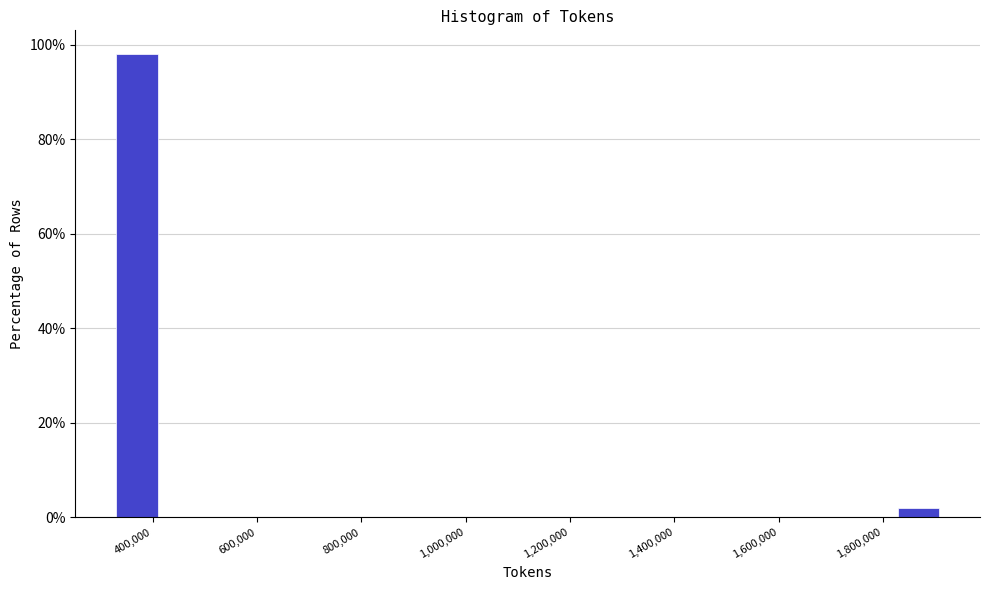

Read against the x-axis, roughly where is the centre of the tallest bar?

360000